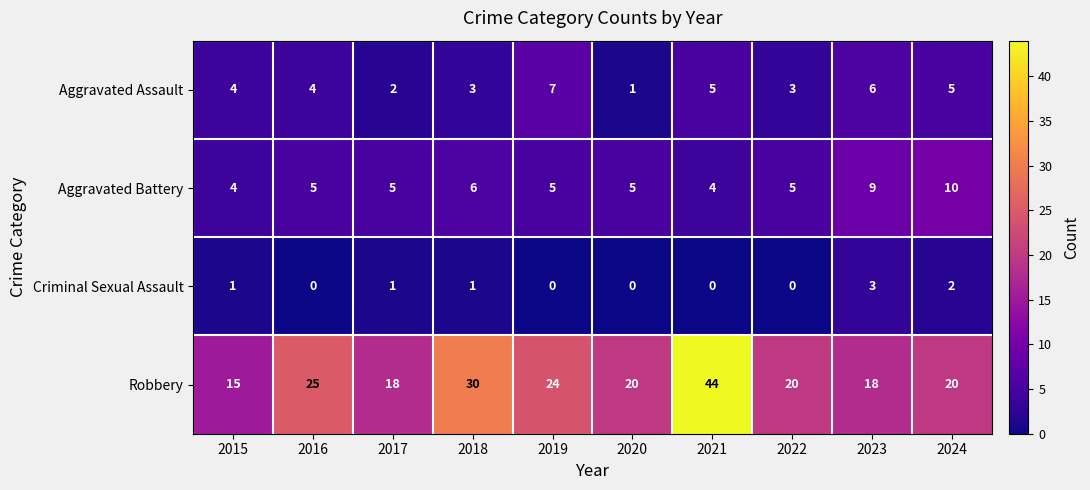

Count the number of categories in the chart.

10